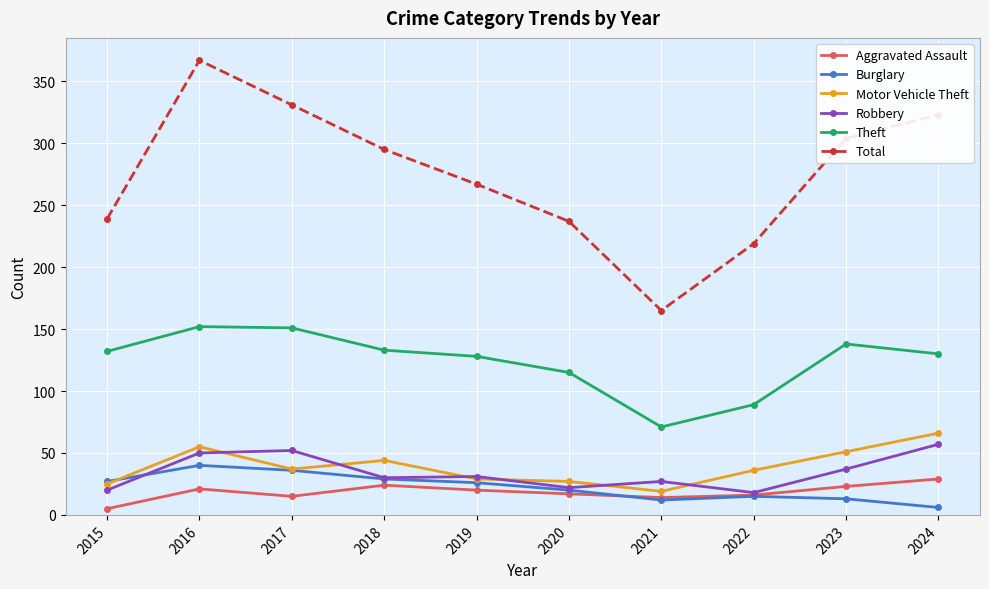

What is the difference between the highest and lowest values at 2022?

204